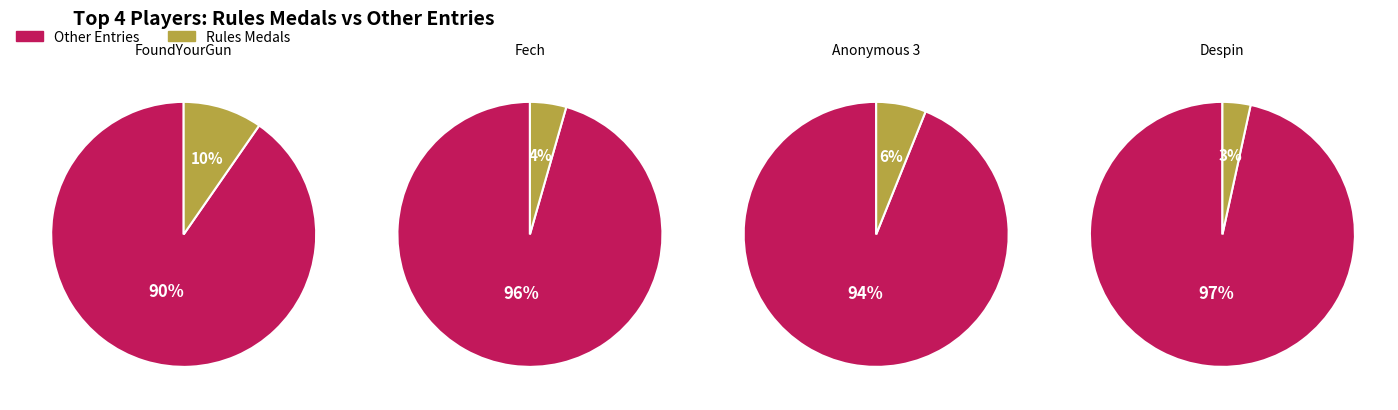

True or false: Despin accounts for 32% of the total.

False